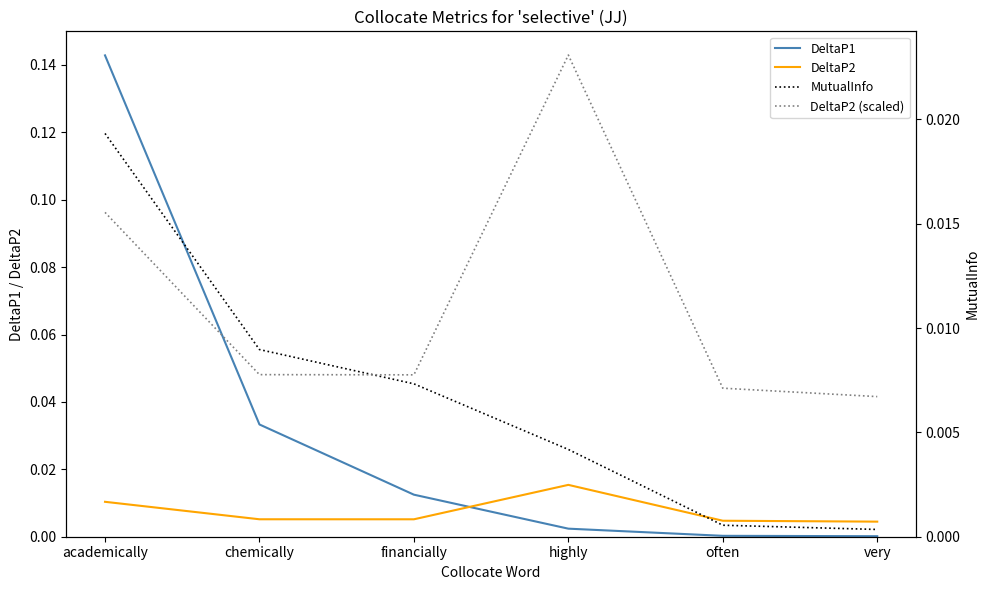

What position from the right is very?

1